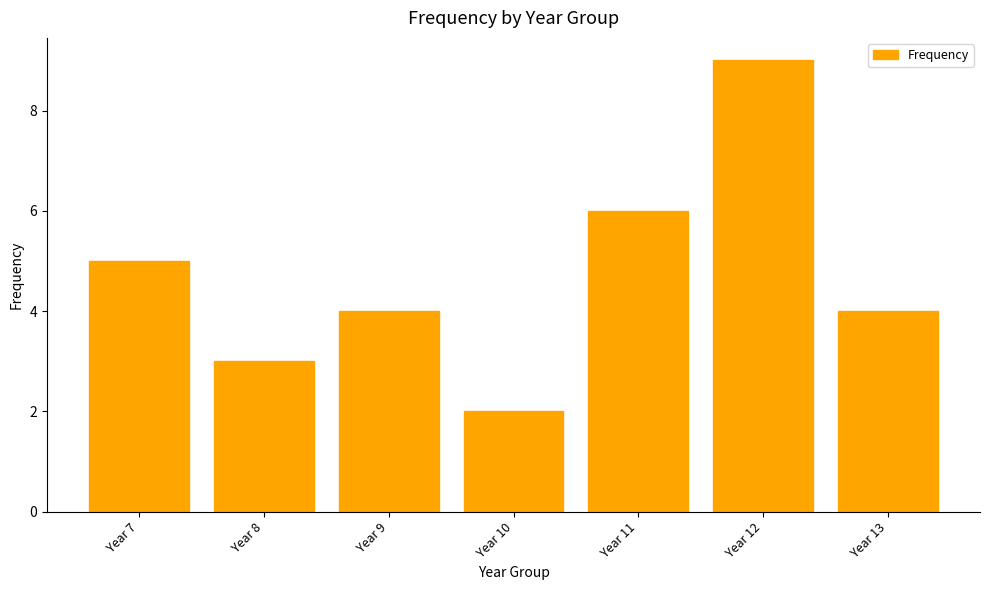

Count the number of categories in the chart.

7